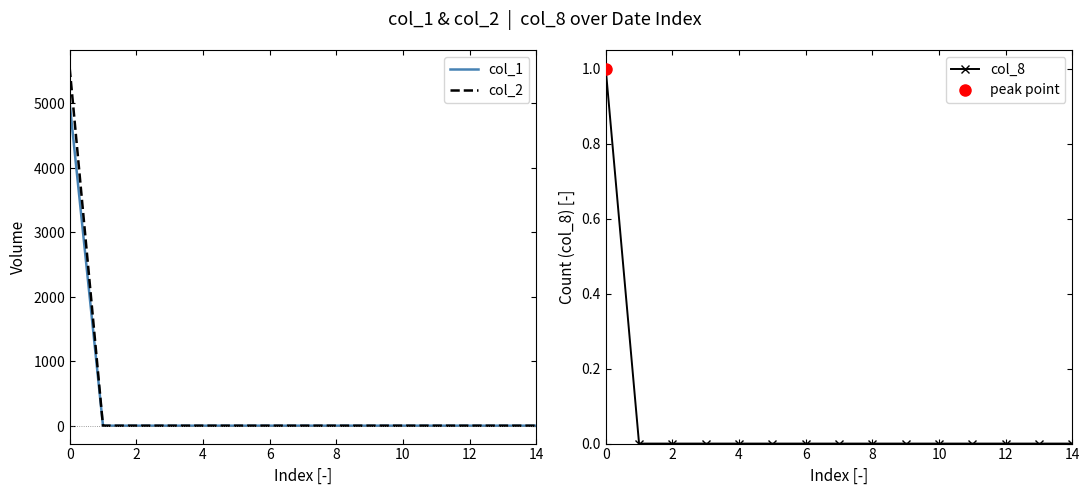

Reading left to right, transcribe all the data shown in this chart.

col_1: 5000	0	0	0	0	0	0	0	0	0	0	0	0	0	0
col_2: 5550	0	0	0	0	0	0	0	0	0	0	0	0	0	0
col_8: 1	0	0	0	0	0	0	0	0	0	0	0	0	0	0